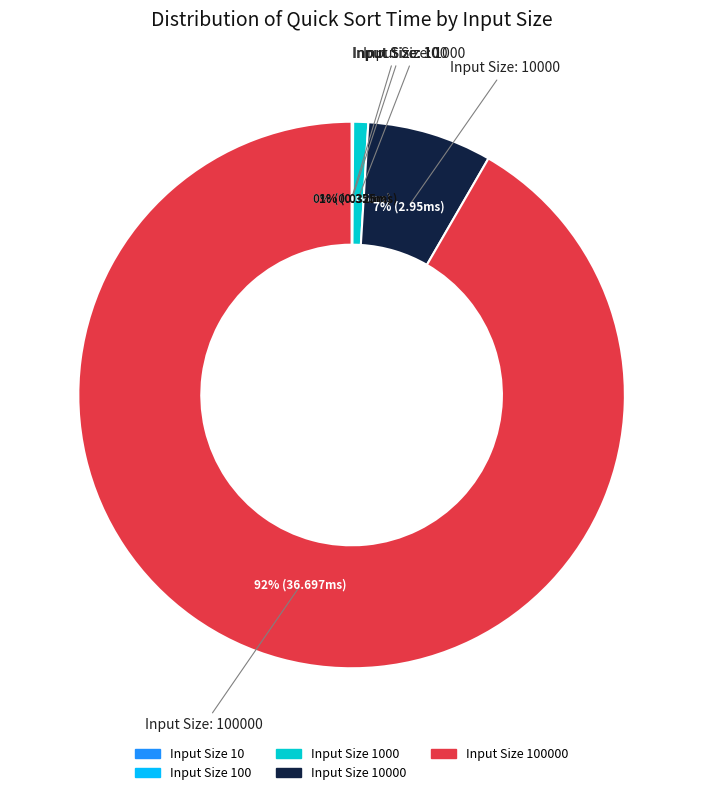

Does any single category account for the majority?

Yes